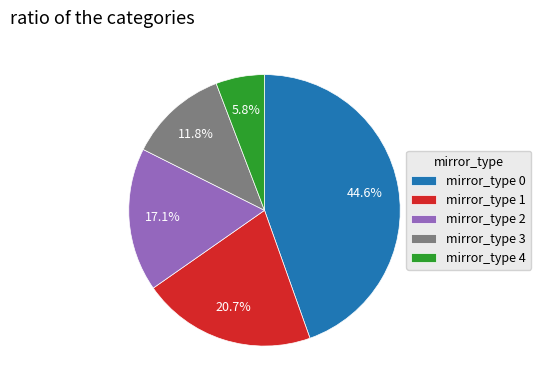

Is mirror_type 4 the majority of the pie?

No